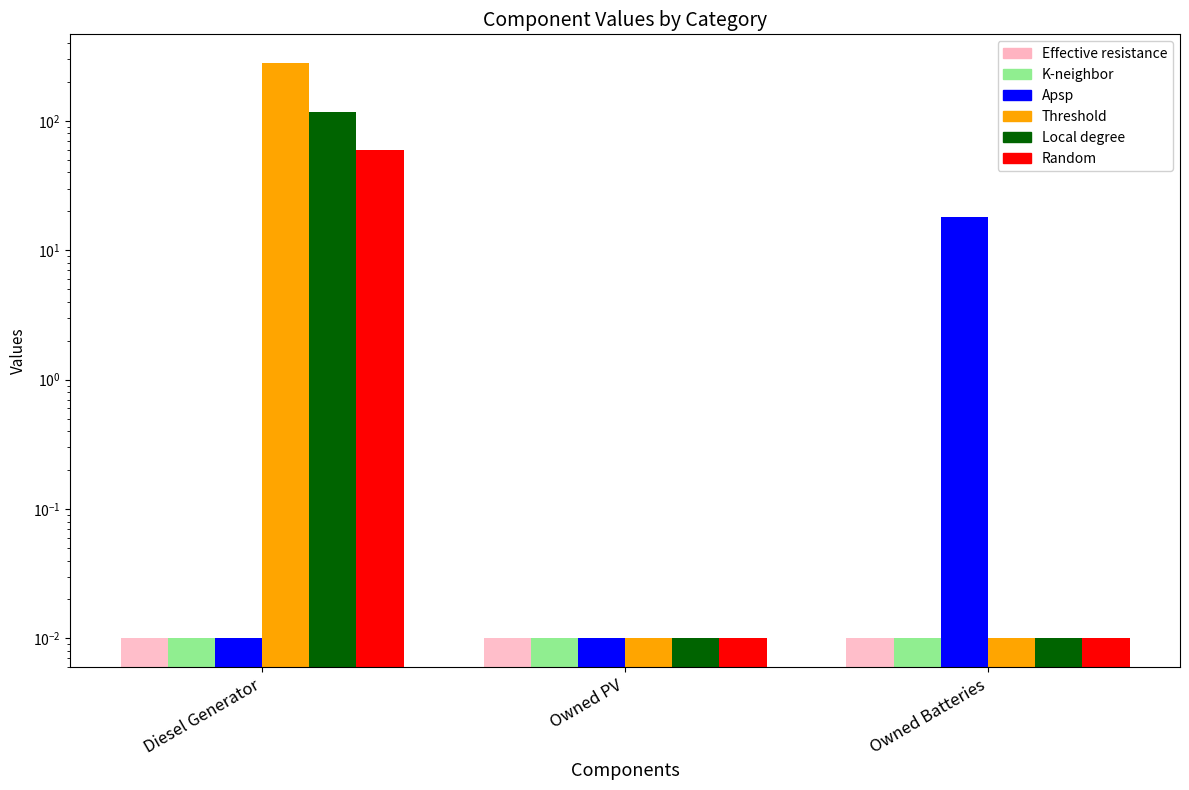

Reading left to right, transcribe all the data shown in this chart.

Effective resistance: Diesel Generator=0.0	Owned PV=0.0	Owned Batteries=0.0
K-neighbor: Diesel Generator=0.0	Owned PV=0.0	Owned Batteries=0.0
Apsp: Diesel Generator=0.0	Owned PV=0.0	Owned Batteries=18.0
Threshold: Diesel Generator=280.0	Owned PV=0.0	Owned Batteries=0.0
Local degree: Diesel Generator=117.0	Owned PV=0.0	Owned Batteries=0.0
Random: Diesel Generator=60.0	Owned PV=0.0	Owned Batteries=0.0